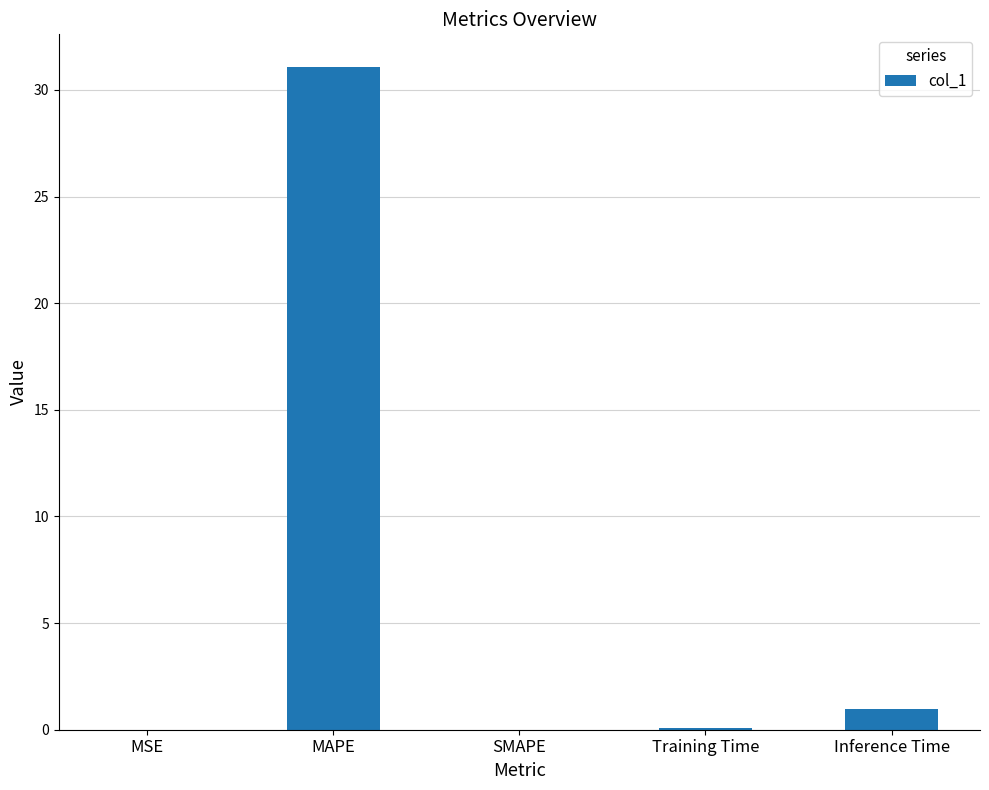

What is the approximate value at Inference Time?

1.0